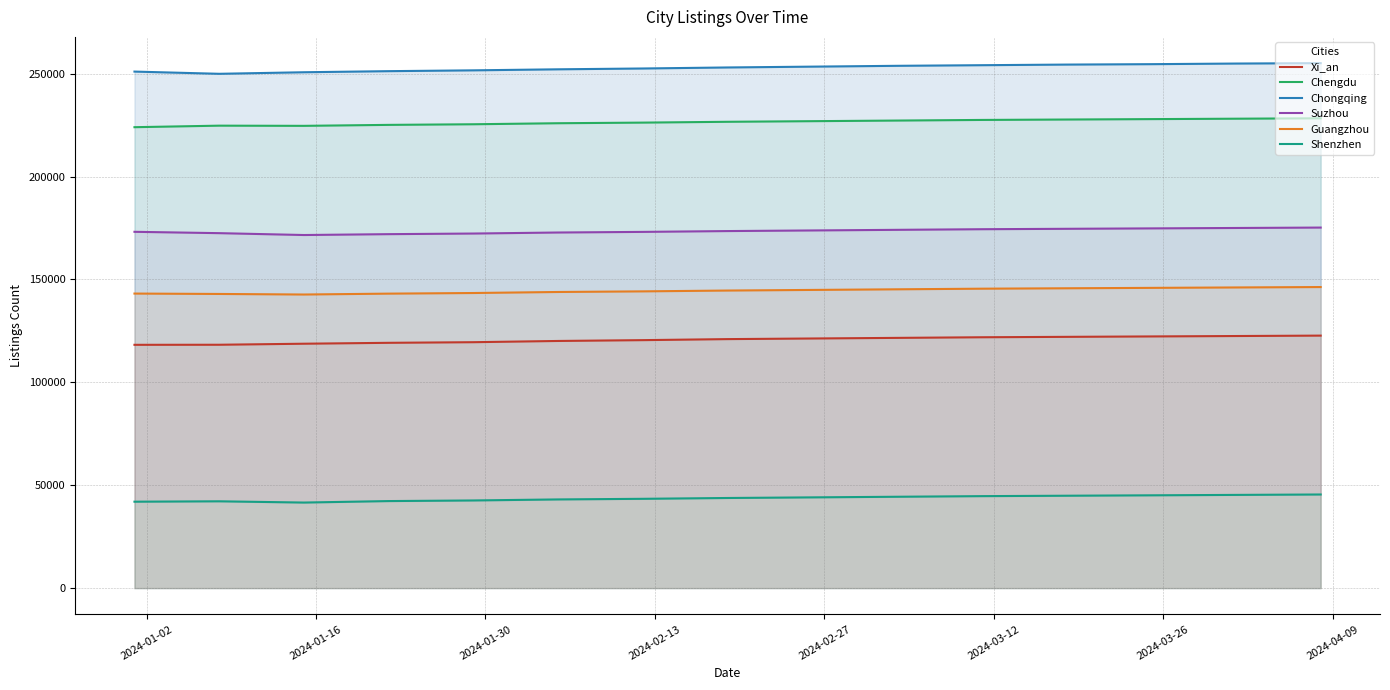

True or false: Guangzhou and Xi_an intersect in this chart.

False